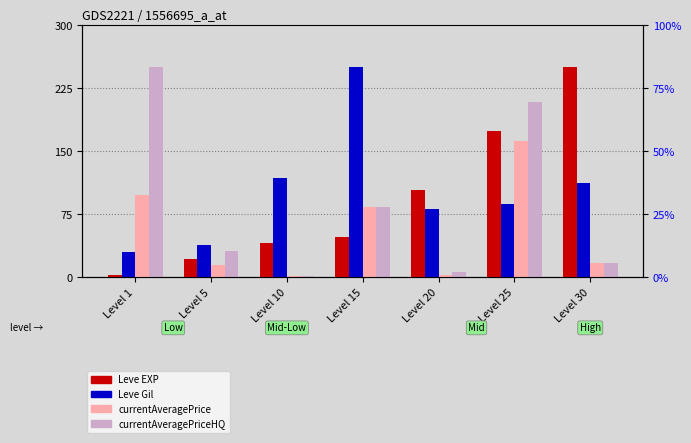

What is the average value of the Leve EXP (count) series?

91.7